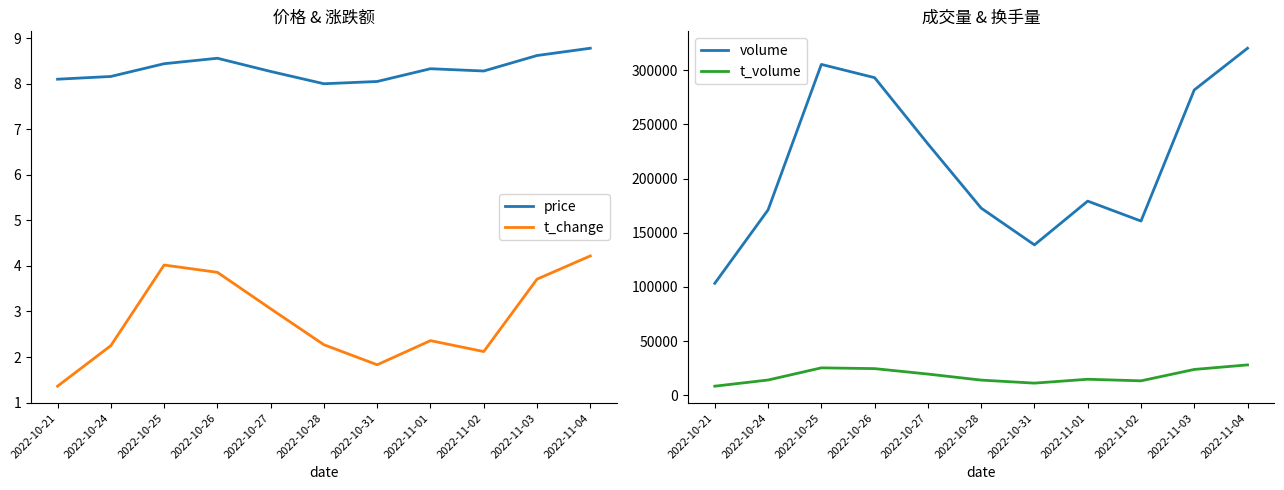

The value of price at 2022-10-26 is 14.9. True or false?

False